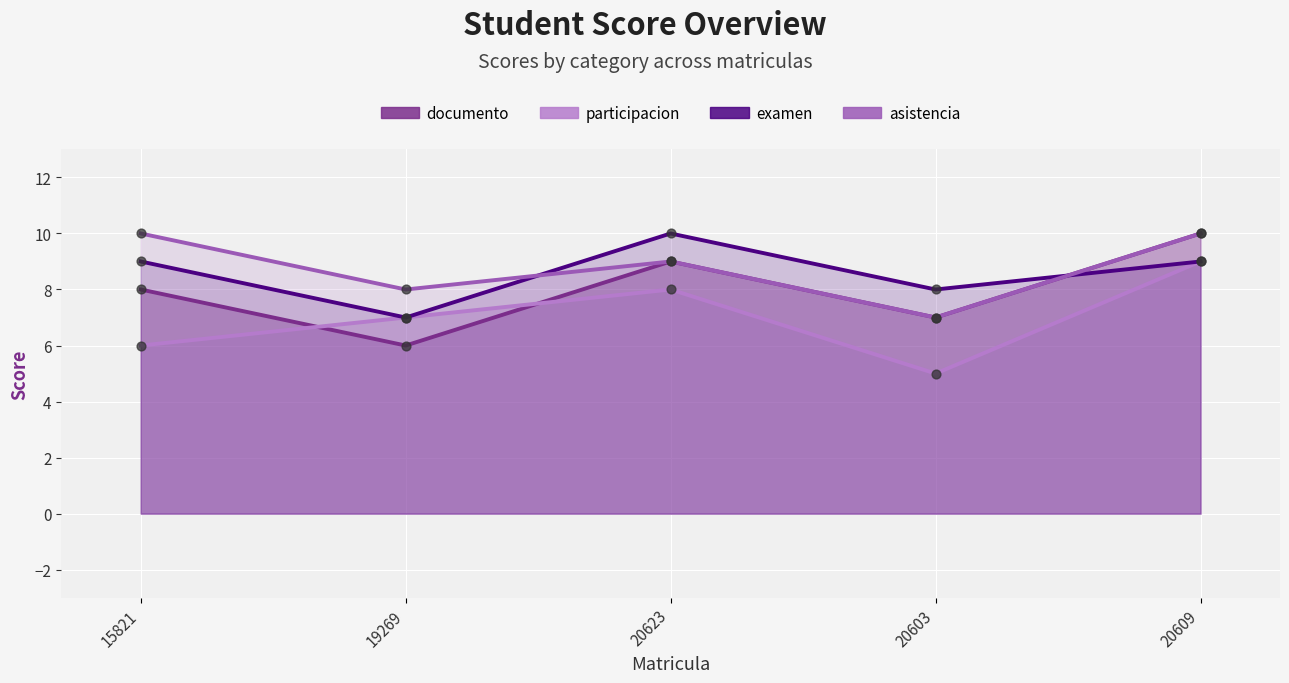

Which series has the largest total across all categories?

asistencia